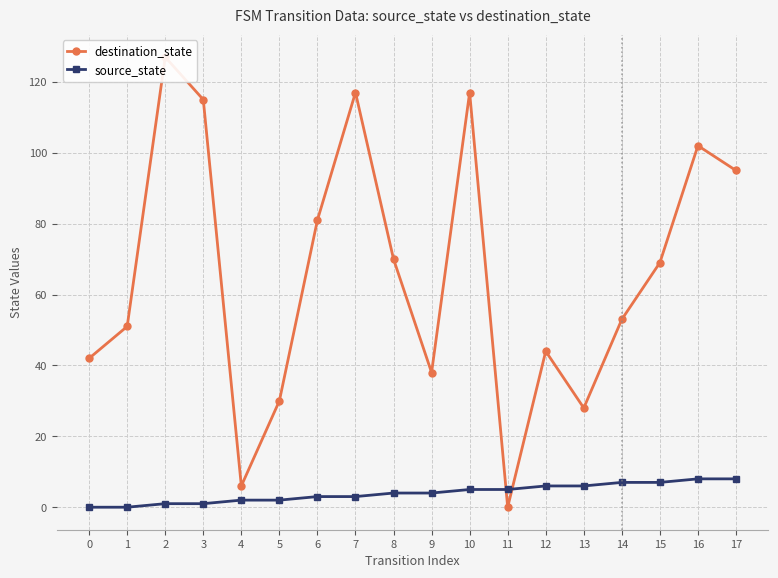

Count the source_state values in the range 2 to 6.

10